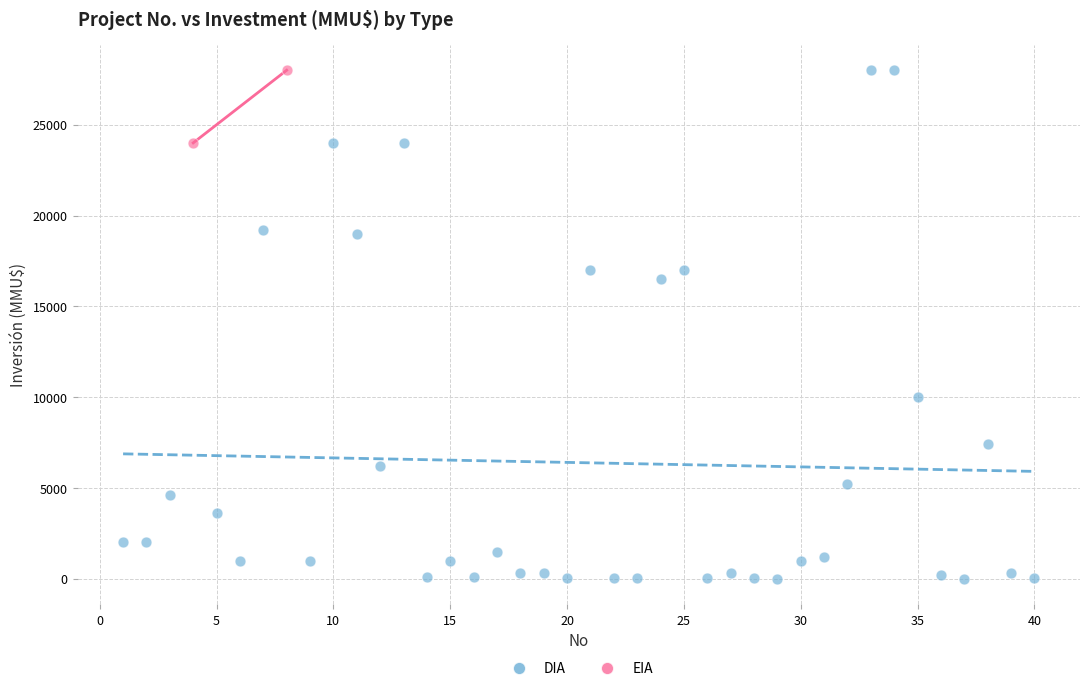

What are all the series names shown in the legend?

DIA, EIA